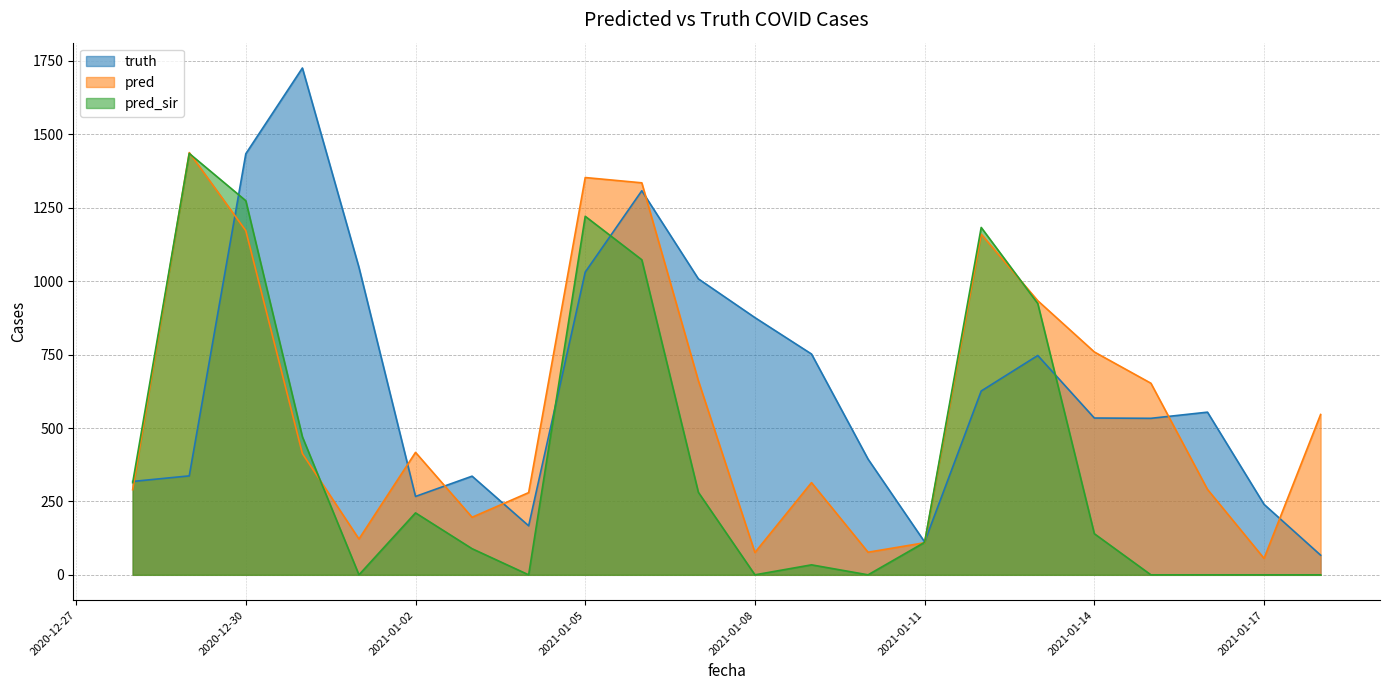

Which has a higher value, 2021-01-05 or 2021-01-09?

2021-01-05